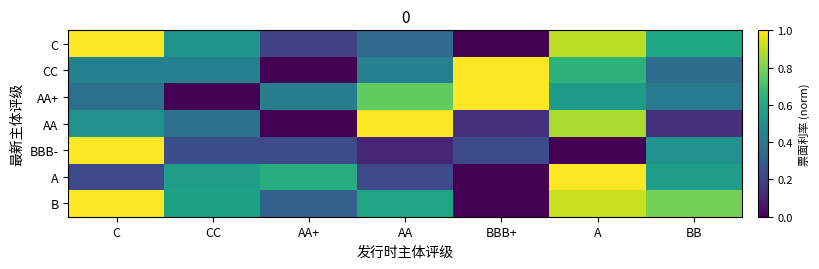

What is the difference between the highest and lowest values at AA?

0.9